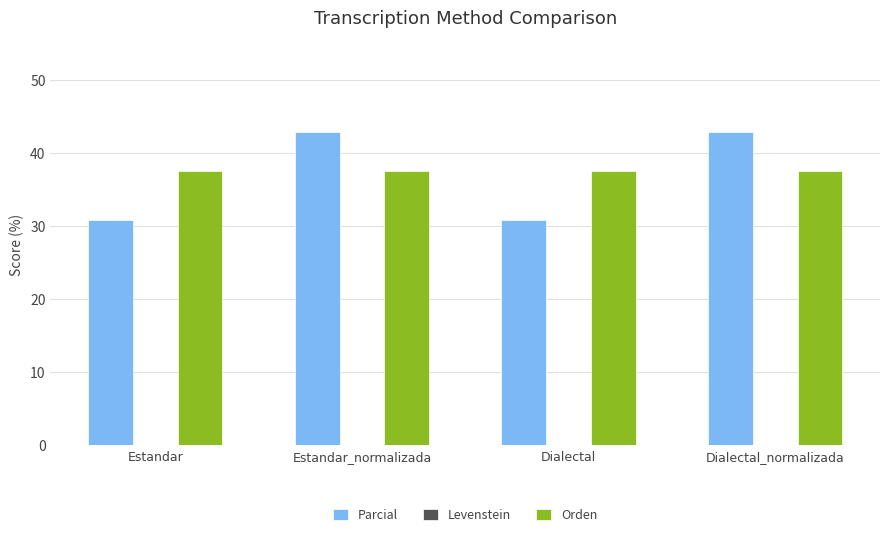

Are the bars grouped side by side (vs. stacked)?

Yes